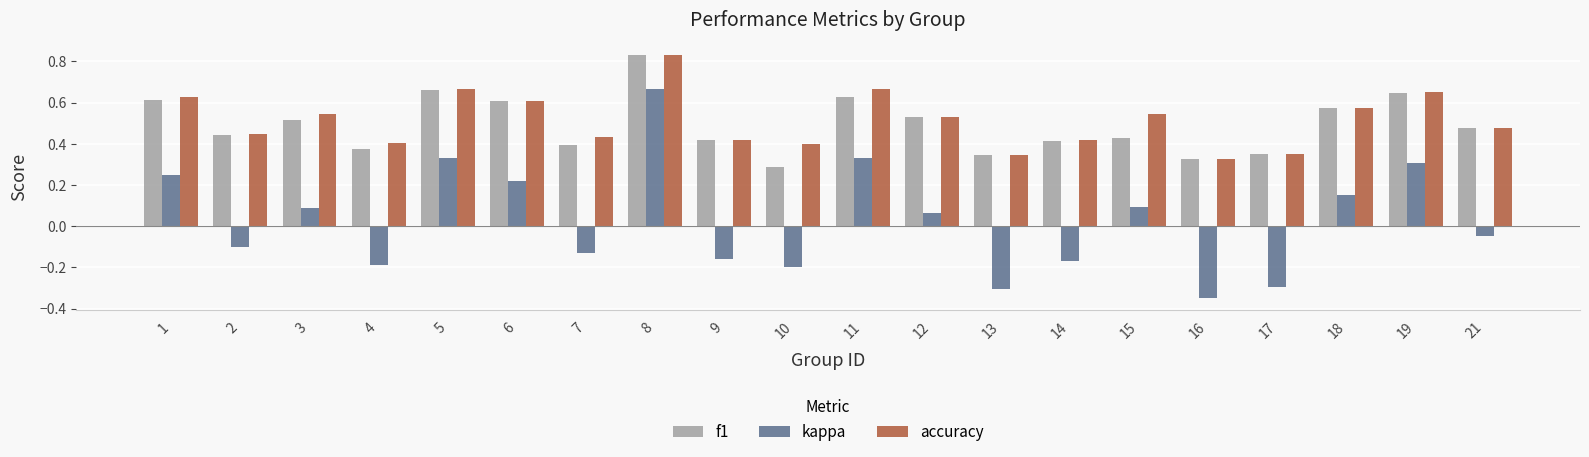

At how many categories does at least one series exceed 0?

20